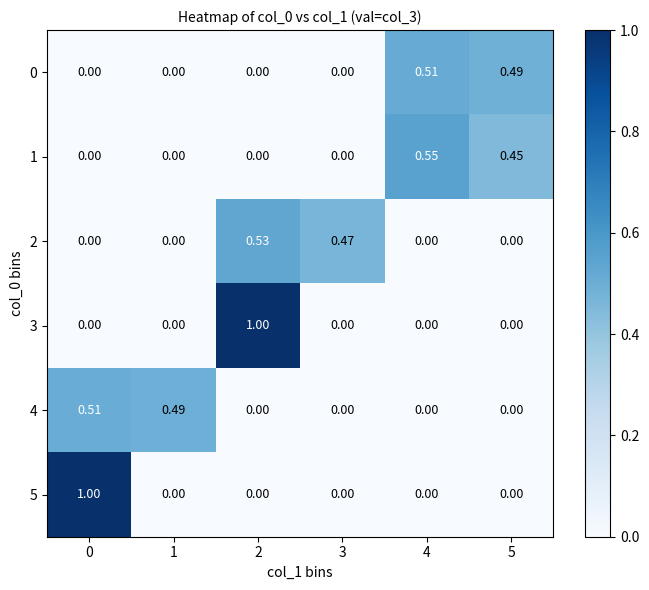

At how many categories does at least one series exceed 0?

6